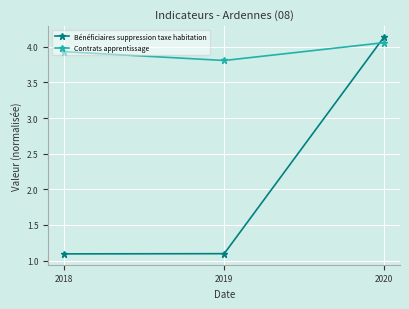

Rank the series by their average value, from lowest to highest.

Bénéficiaires suppression taxe habitation, Contrats apprentissage